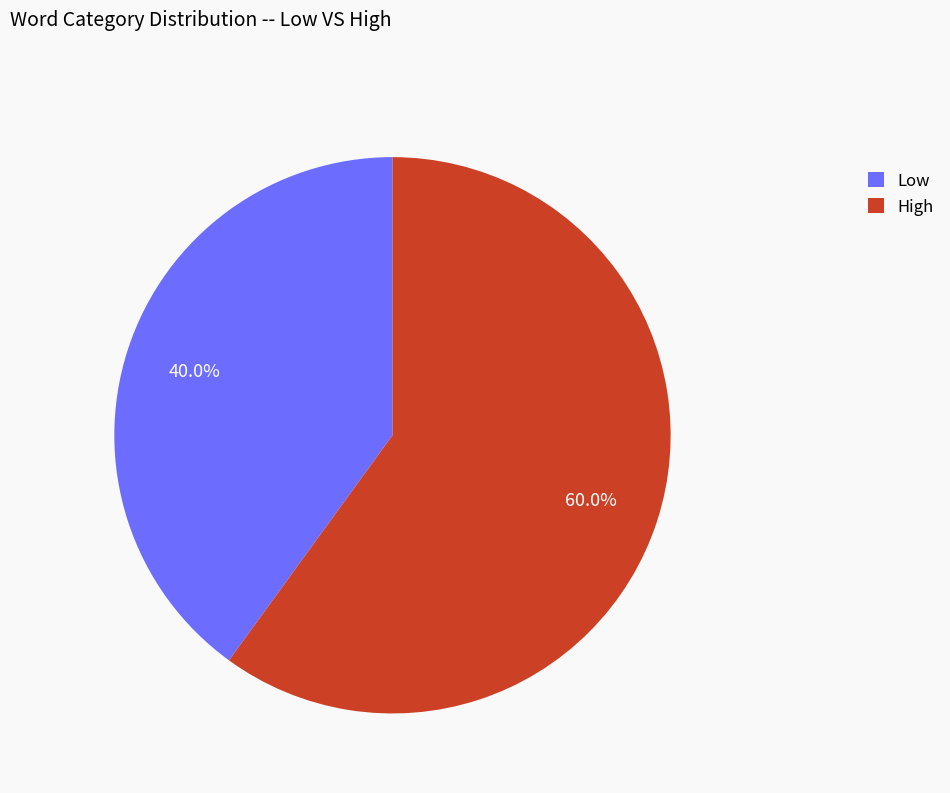

To the nearest percent, what is the average slice percentage?

50%